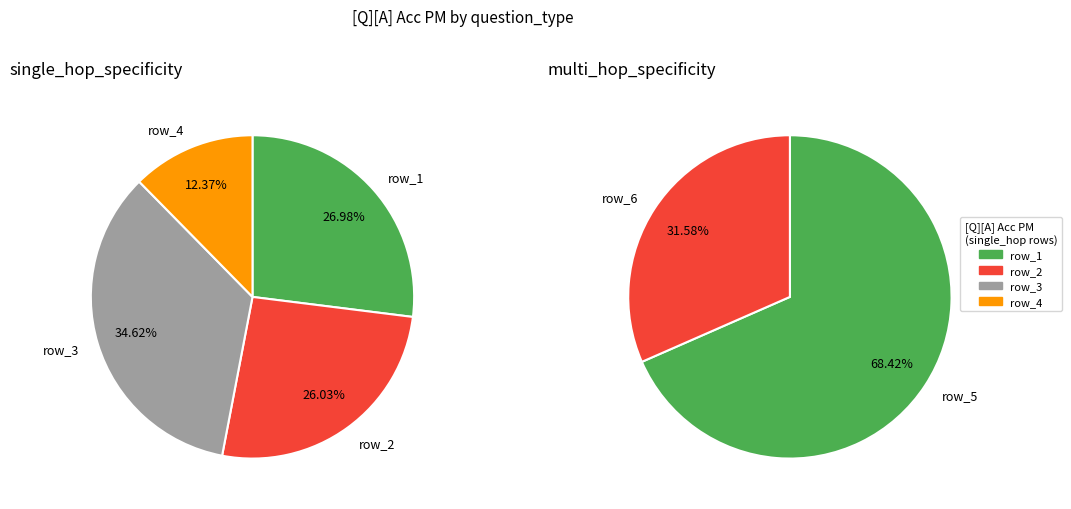

How many slices are in this pie chart?

2